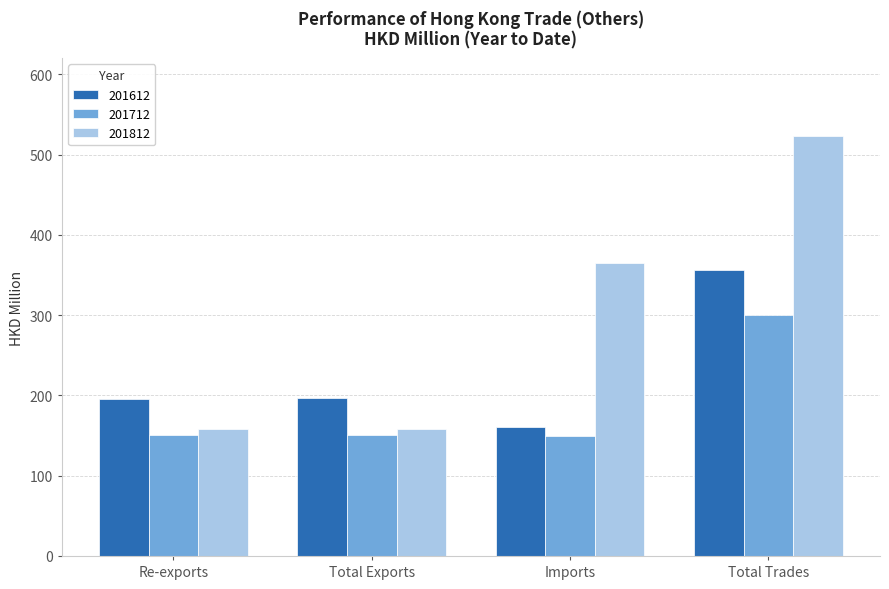

Rank the series by their maximum value, from lowest to highest.

201712, 201612, 201812